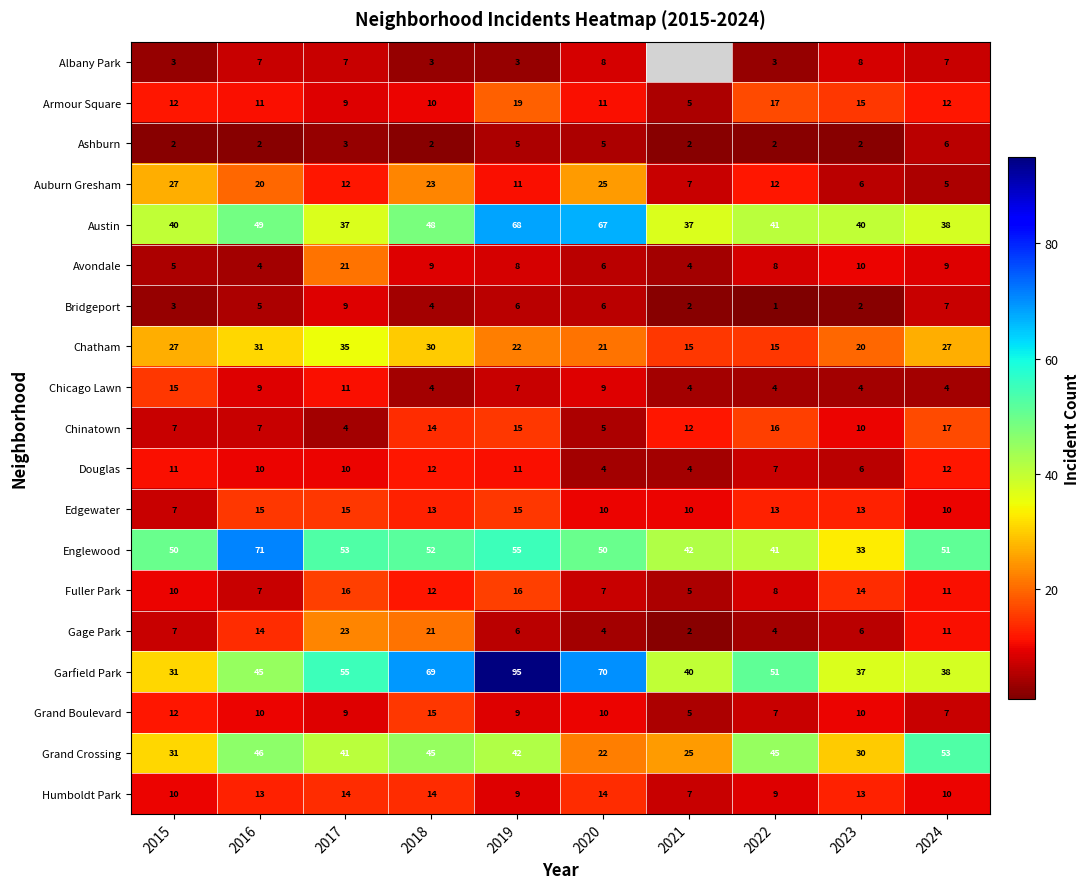

What is the average value of the Edgewater series?

12